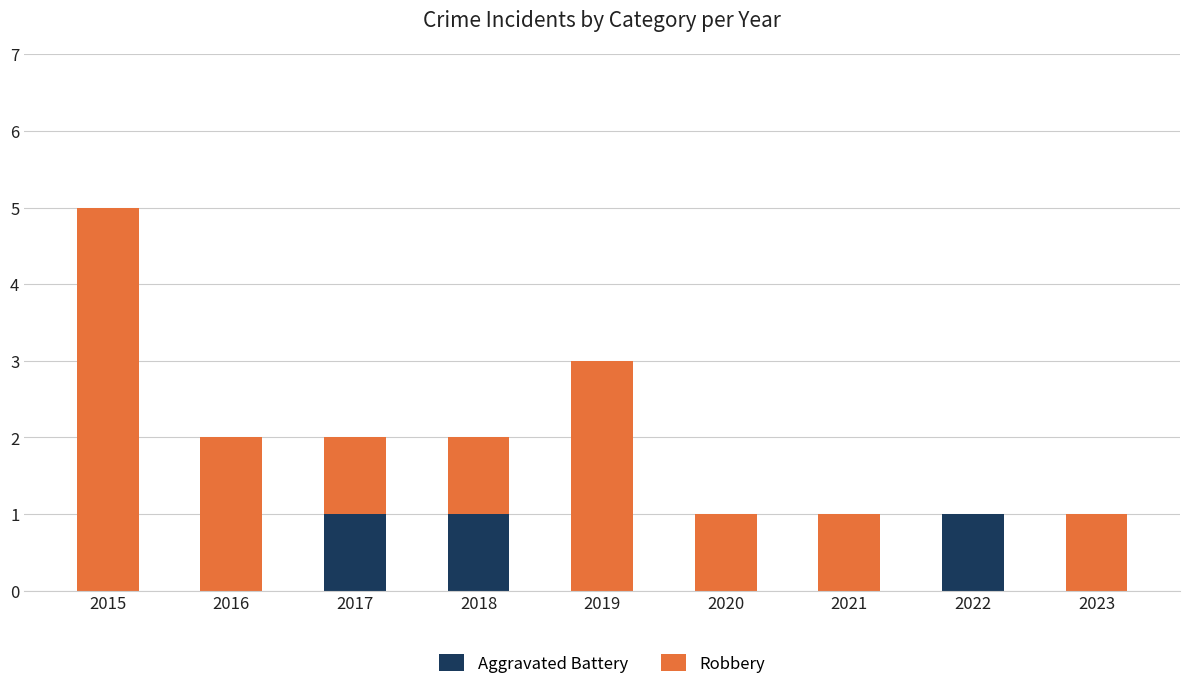

Reading left to right, what are the values for Aggravated Battery?

2015=0	2016=0	2017=1	2018=1	2019=0	2020=0	2021=0	2022=1	2023=0